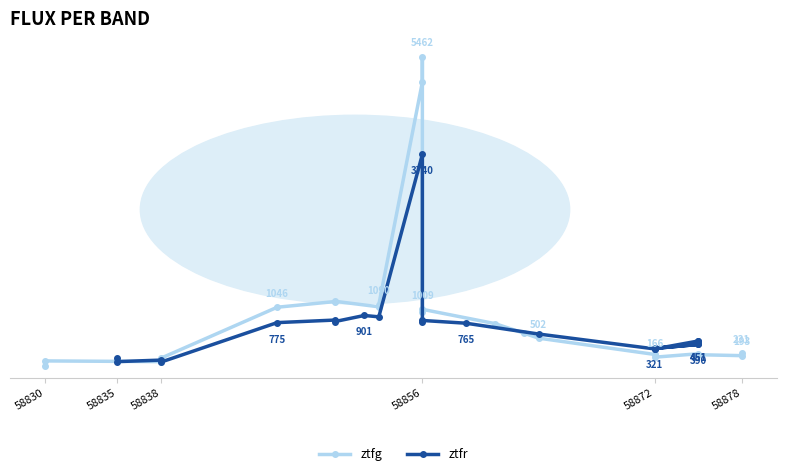

Which series has the largest range (max minus min)?

ztfg